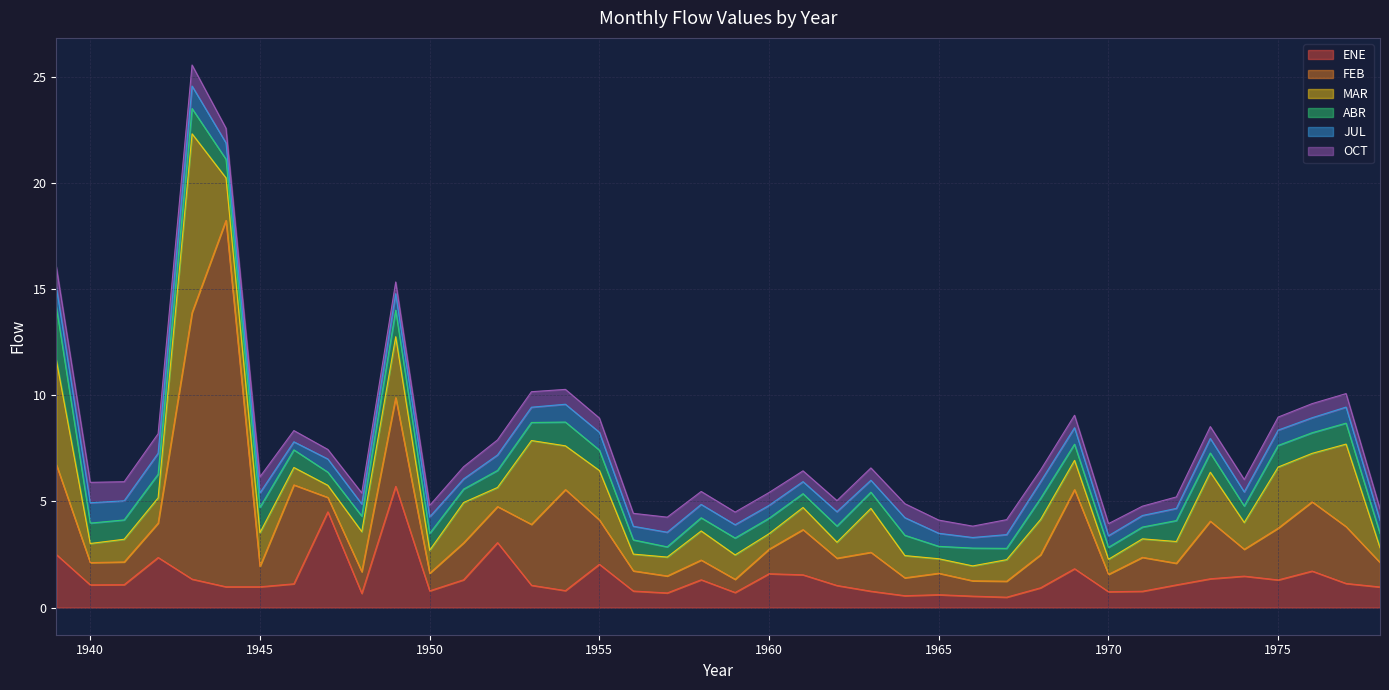

What is the value of the JUL point at the 12th from the left?

0.8